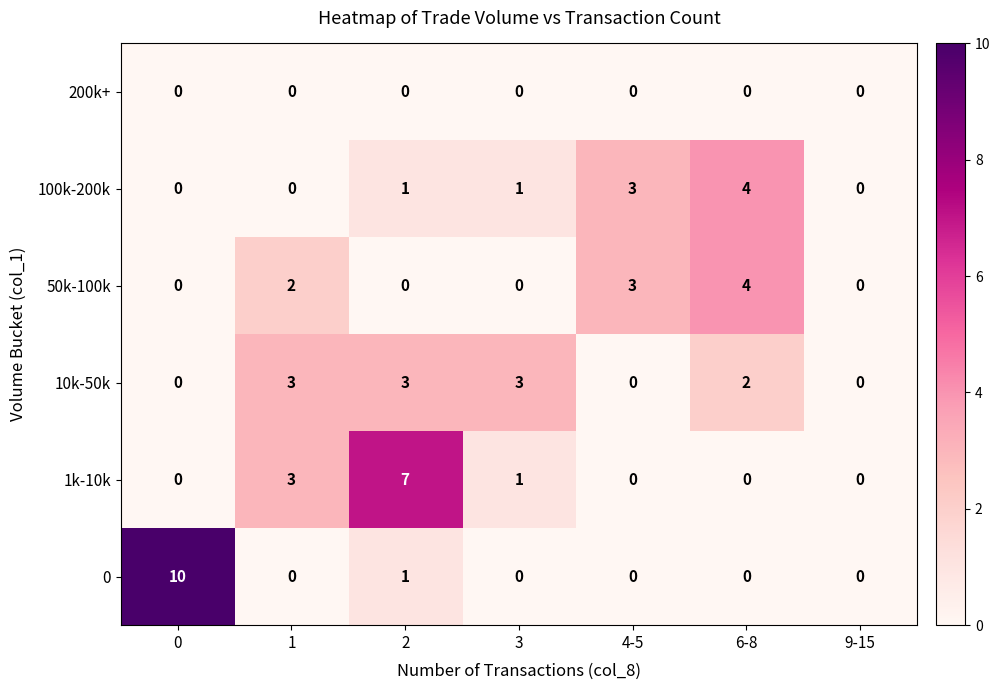

How many 0 values are between 0 and 1?

6